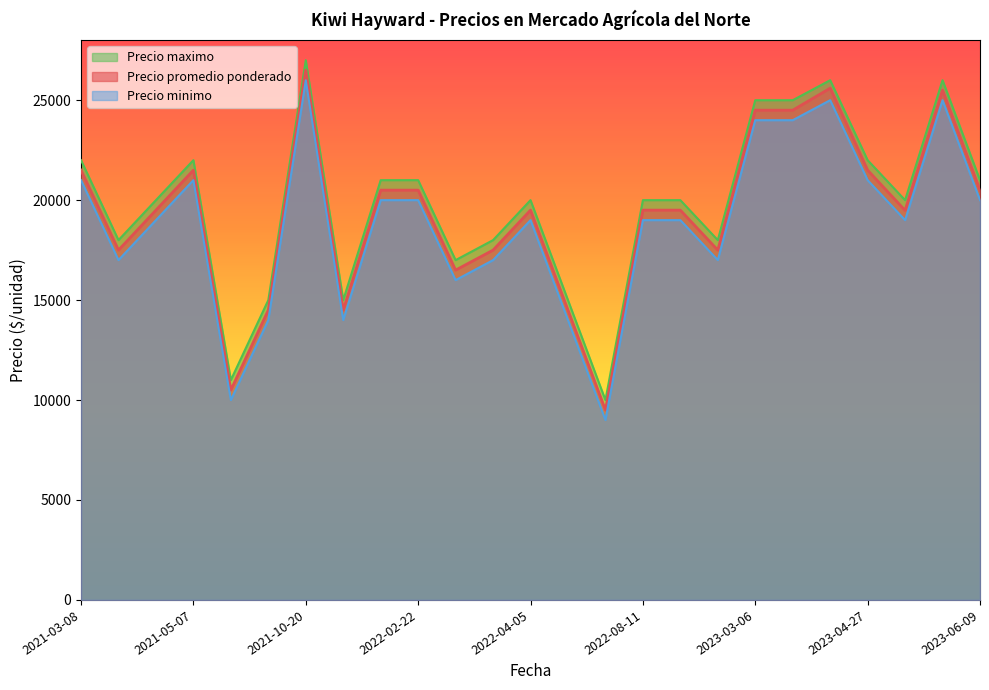

At which category is the sum across all series the highest?

2021-10-20